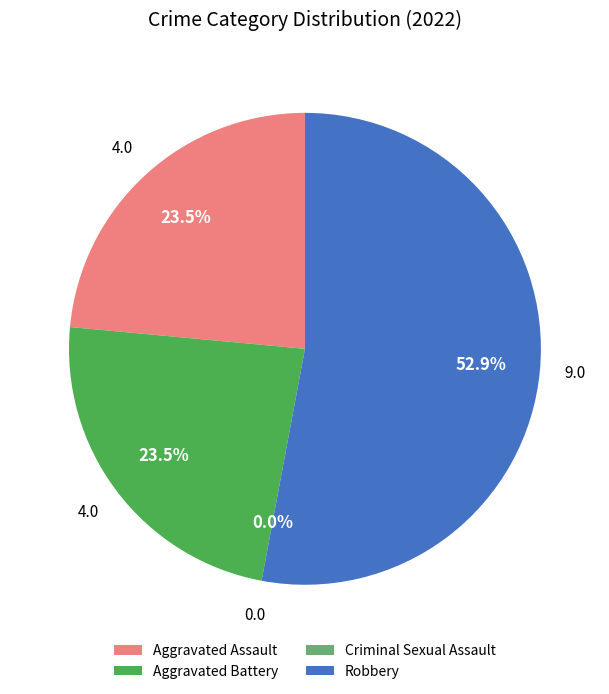

Approximately how many times larger is the value at Robbery compared to Aggravated Battery?

2.2